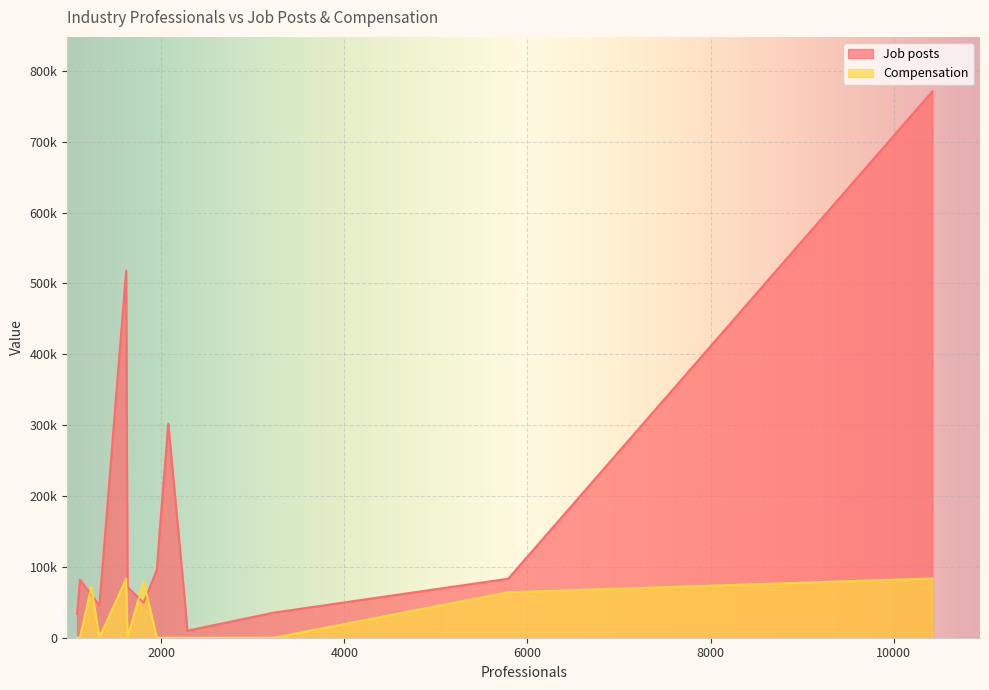

What position from the left is Medical Practice?

3